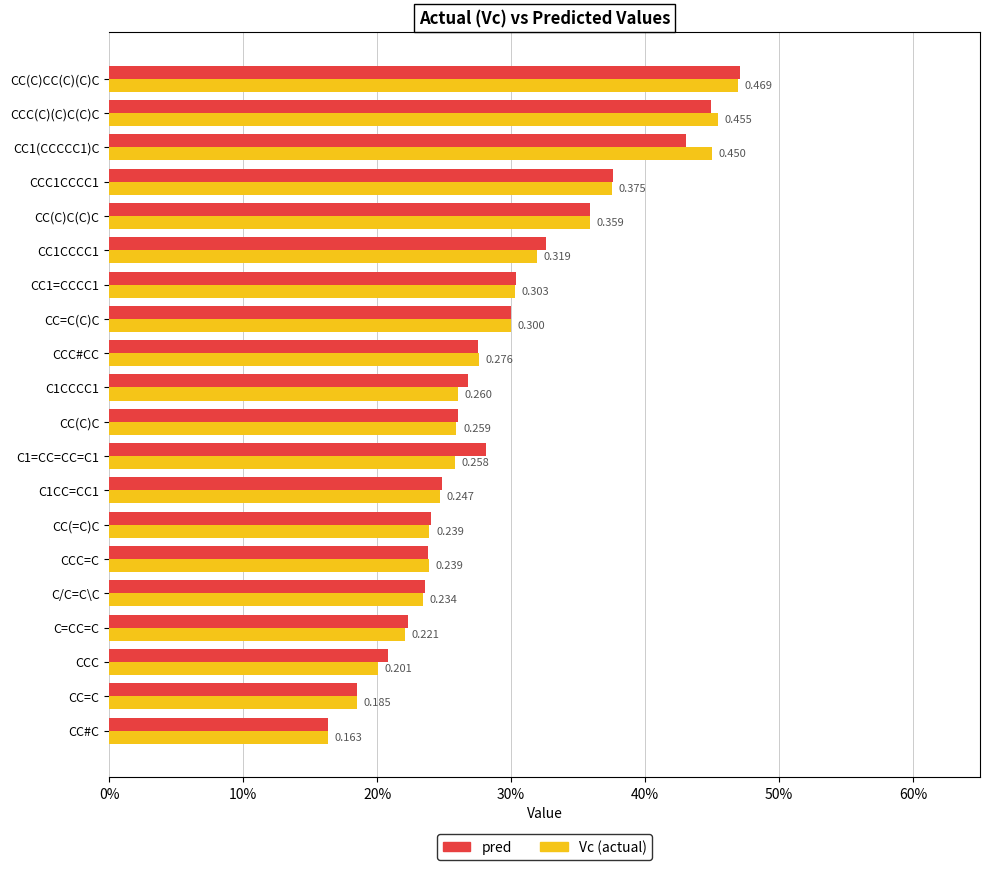

What are all the series names shown in the legend?

pred, Vc (actual)